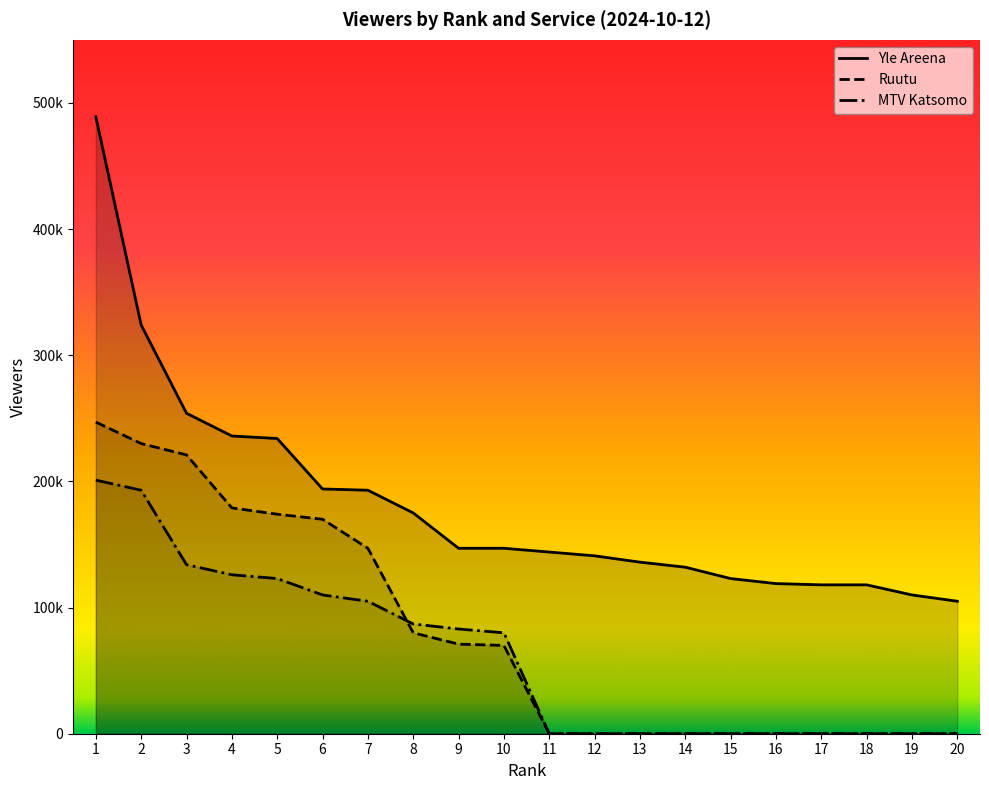

Where does the MTV Katsomo series first go above 80000?

1